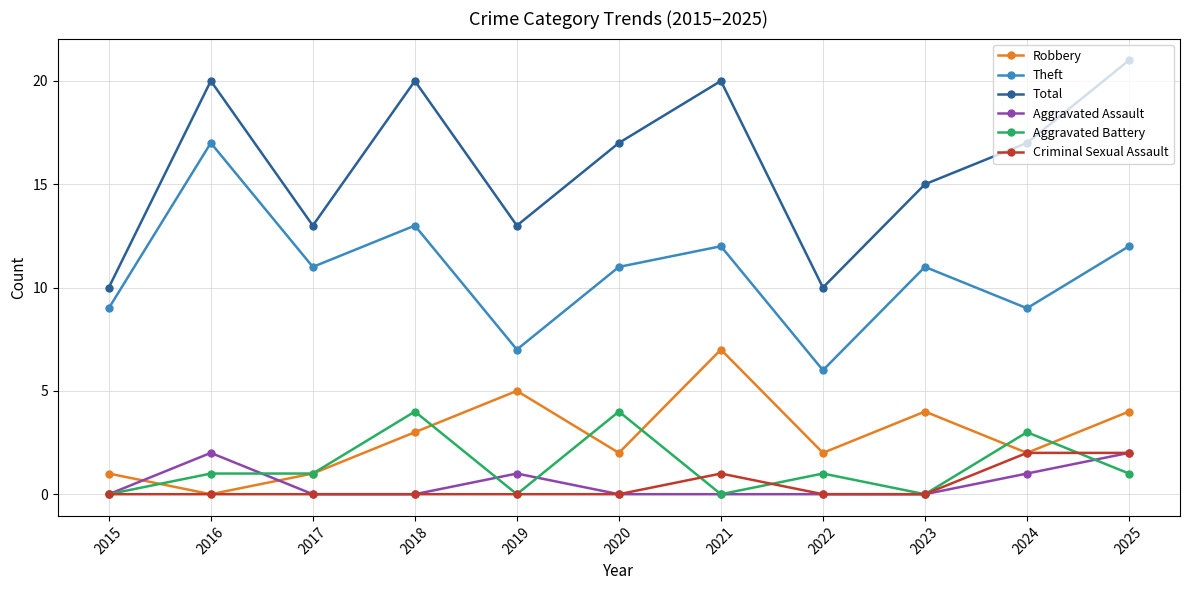

Reading left to right, what are all the values shown in this chart?

Robbery: 2015=1	2016=0	2017=1	2018=3	2019=5	2020=2	2021=7	2022=2	2023=4	2024=2	2025=4
Theft: 2015=9	2016=17	2017=11	2018=13	2019=7	2020=11	2021=12	2022=6	2023=11	2024=9	2025=12
Total: 2015=10	2016=20	2017=13	2018=20	2019=13	2020=17	2021=20	2022=10	2023=15	2024=17	2025=21
Aggravated Assault: 2015=0	2016=2	2017=0	2018=0	2019=1	2020=0	2021=0	2022=0	2023=0	2024=1	2025=2
Aggravated Battery: 2015=0	2016=1	2017=1	2018=4	2019=0	2020=4	2021=0	2022=1	2023=0	2024=3	2025=1
Criminal Sexual Assault: 2015=0	2016=0	2017=0	2018=0	2019=0	2020=0	2021=1	2022=0	2023=0	2024=2	2025=2